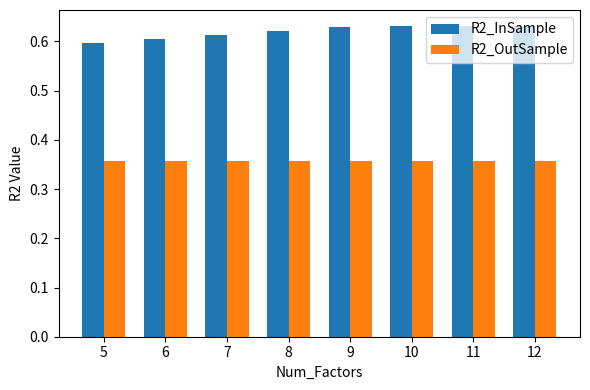

Count the R2_InSample values in the range 0 to 1.

8